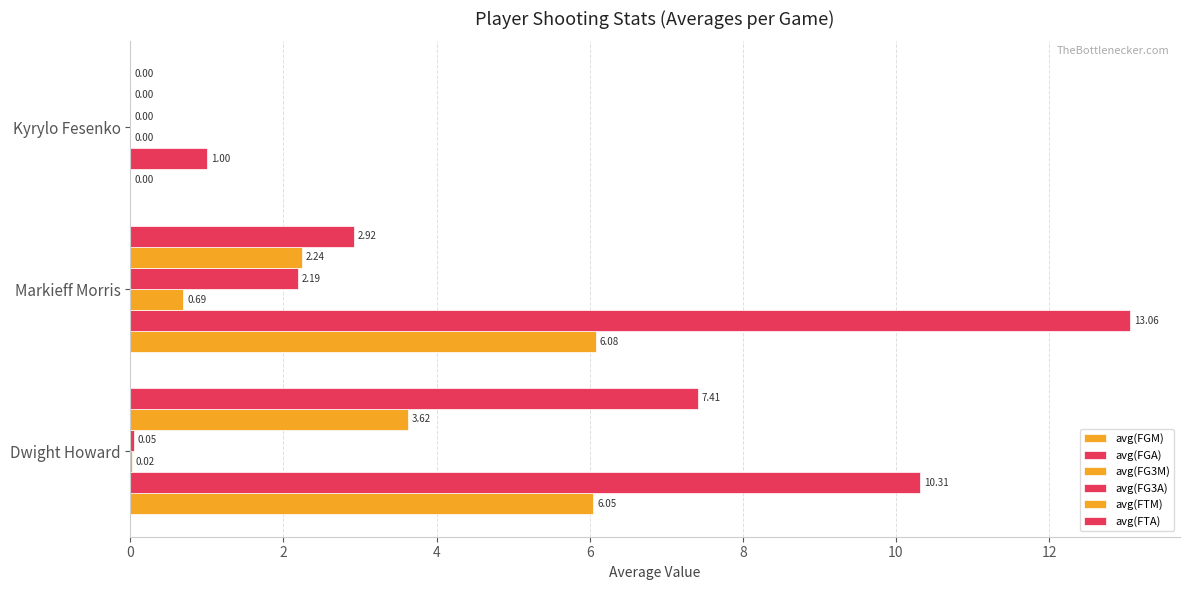

How many positive values does the avg(FGM) series have?

2